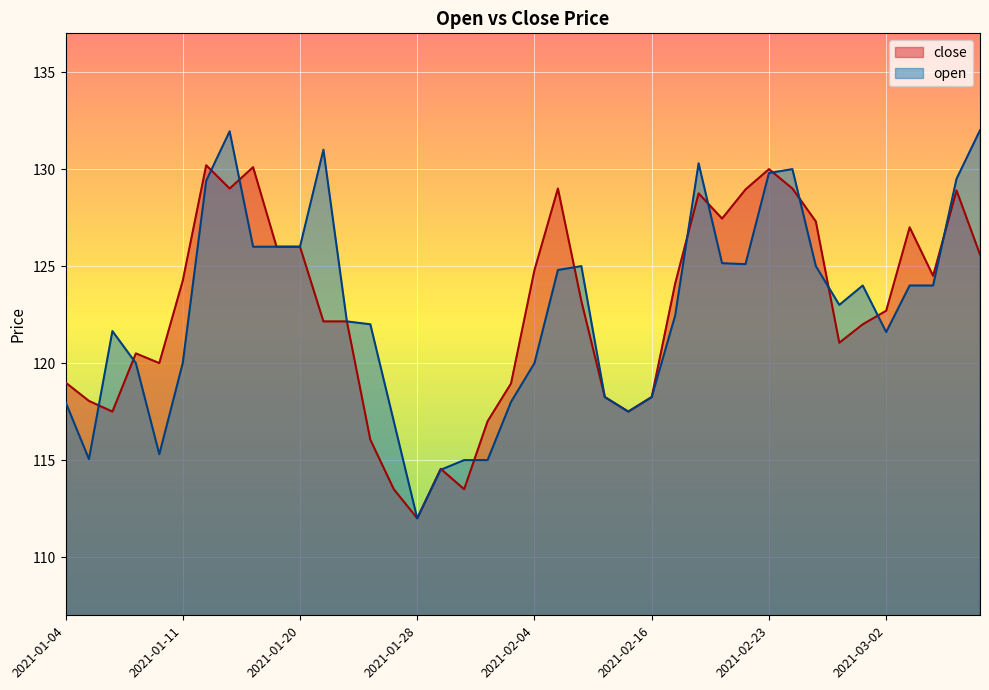

List the labels in order of close value, largest first.

2021-01-12, 2021-01-14, 2021-02-23, 2021-01-13, 2021-02-08, 2021-02-24, 2021-02-22, 2021-03-05, 2021-02-18, 2021-02-19, 2021-02-25, 2021-03-03, 2021-01-15, 2021-01-20, 2021-03-08, 2021-02-04, 2021-03-04, 2021-01-11, 2021-02-17, 2021-02-09, 2021-03-02, 2021-01-21, 2021-01-22, 2021-03-01, 2021-02-26, 2021-01-07, 2021-01-08, 2021-01-04, 2021-02-03, 2021-02-10, 2021-02-16, 2021-01-05, 2021-01-06, 2021-02-15, 2021-02-02, 2021-01-25, 2021-01-29, 2021-01-27, 2021-02-01, 2021-01-28